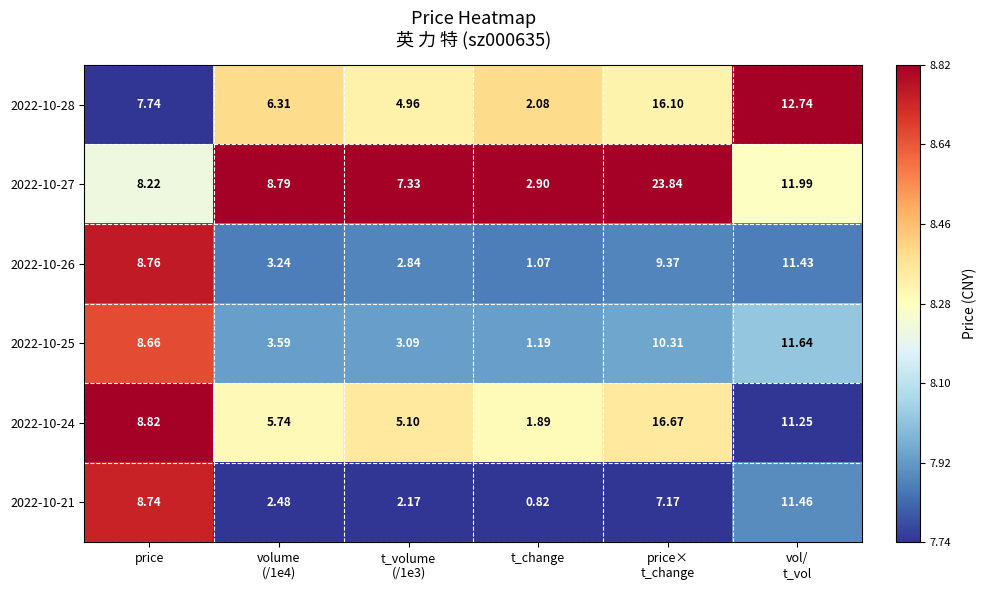

How many distinct data groups are displayed?

6